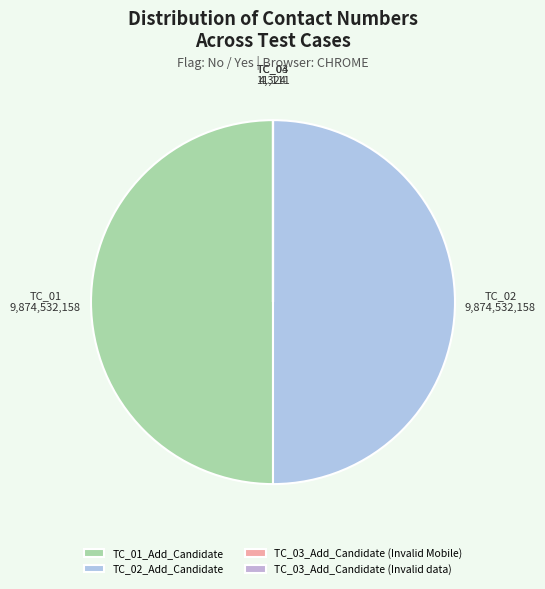

What is the change in value from TC_01_Add_Candidate to TC_03_Add_Candidate (Invalid data)?

-9874527834